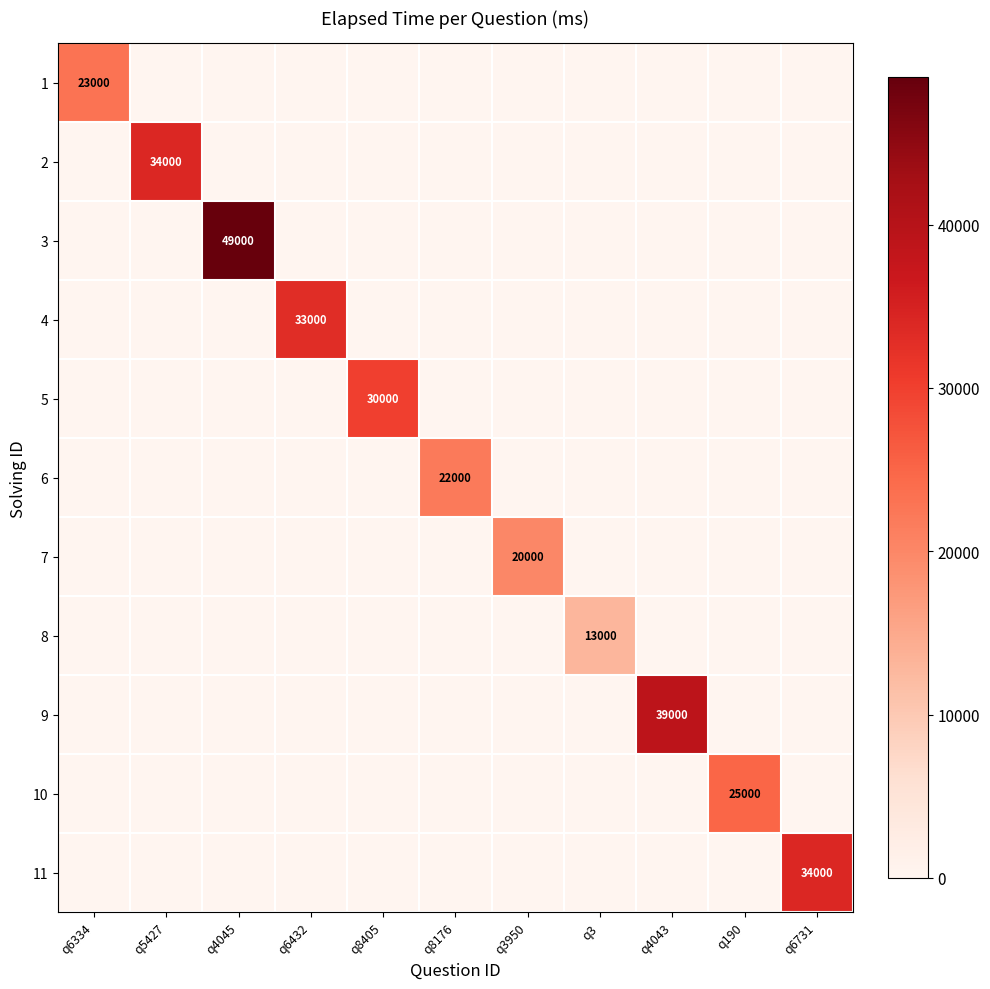

Which series has the largest range (max minus min)?

3